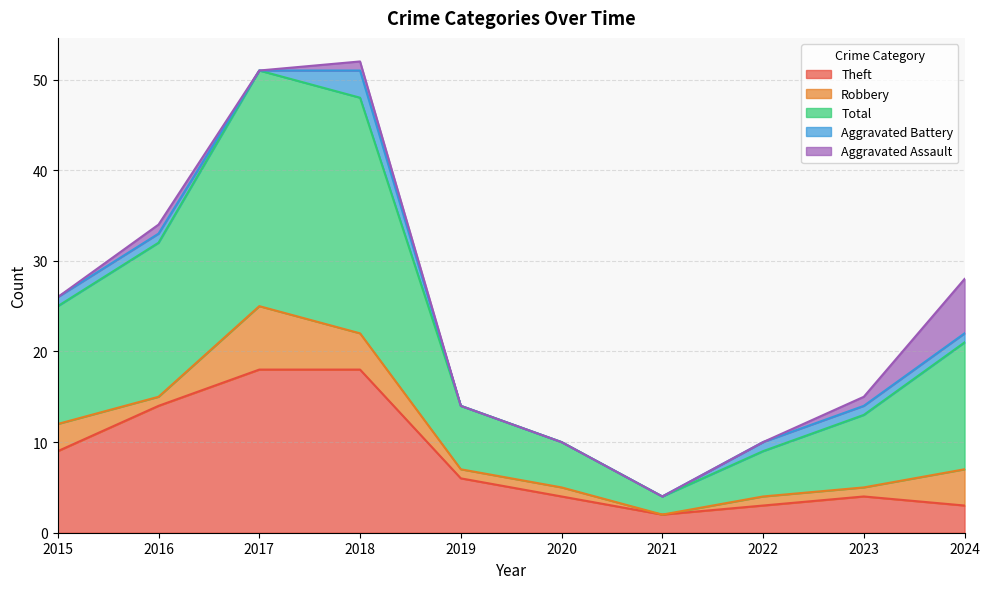

Reading left to right, what are all the values shown in this chart?

Theft: 9	14	18	18	6	4	2	3	4	3
Robbery: 3	1	7	4	1	1	0	1	1	4
Total: 13	17	26	26	7	5	2	5	8	14
Aggravated Battery: 1	1	0	3	0	0	0	1	1	1
Aggravated Assault: 0	1	0	1	0	0	0	0	1	6